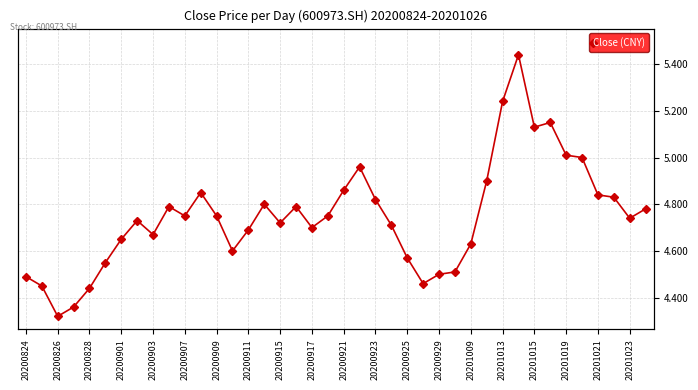

What is the maximum value shown in the chart?

5.4